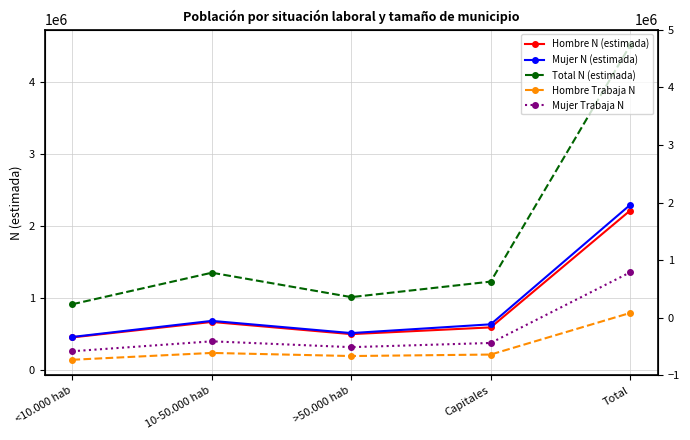

Rank the series by their maximum value, from highest to lowest.

Total N (estimada), Mujer N (estimada), Hombre N (estimada), Mujer Trabaja N, Hombre Trabaja N